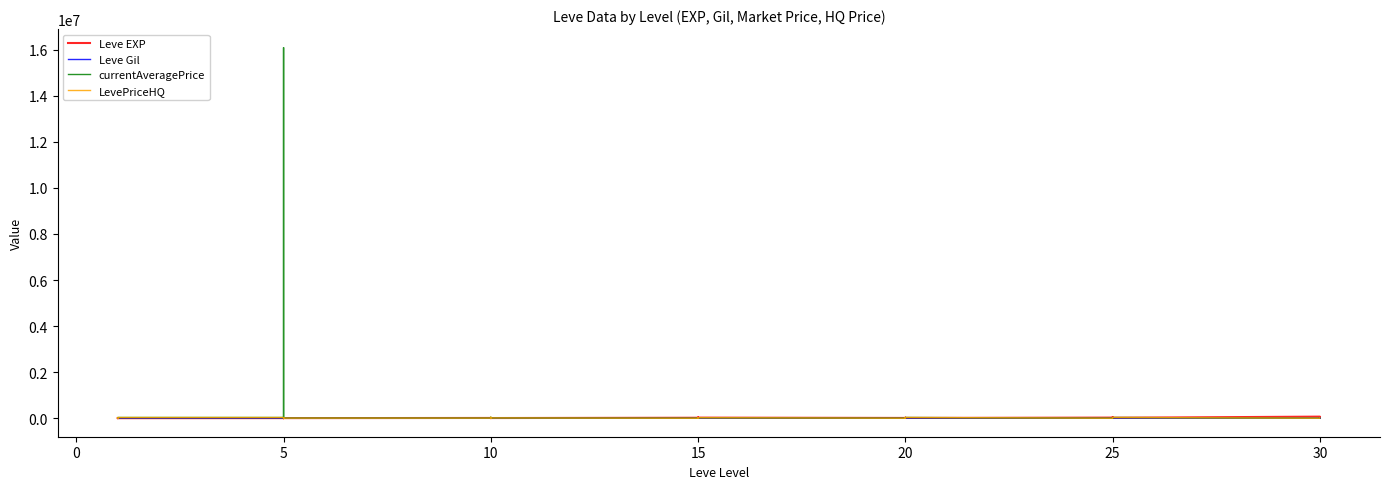

Is it true that Leve Gil equals 140.0 at 10?

True